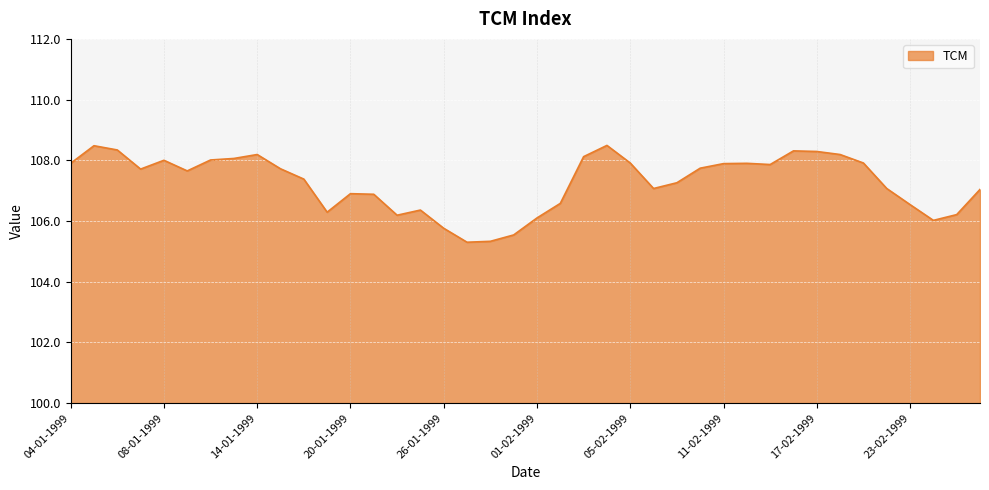

What is the maximum value shown in the chart?

108.5